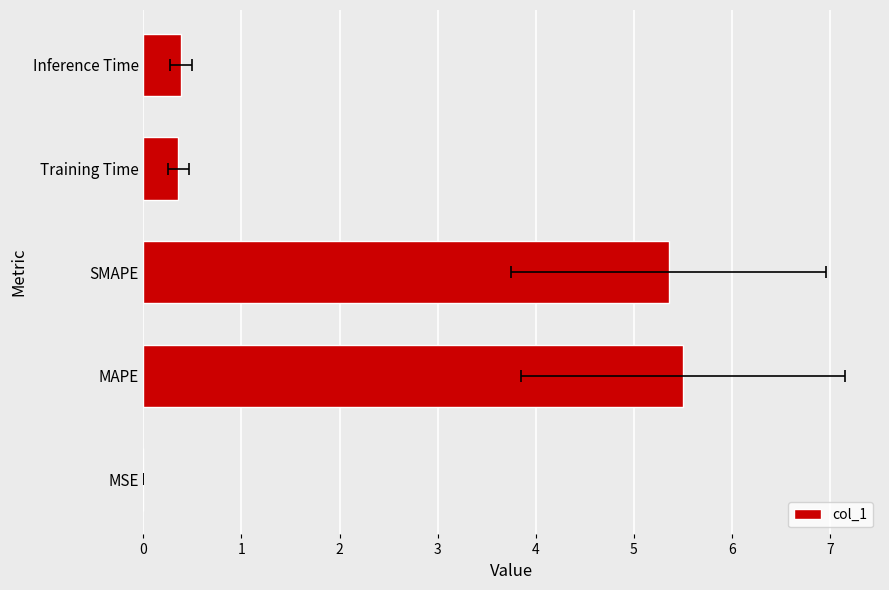

Reading left to right, transcribe all the data shown in this chart.

0=0.0	1=5.5	2=5.4	3=0.4	4=0.4